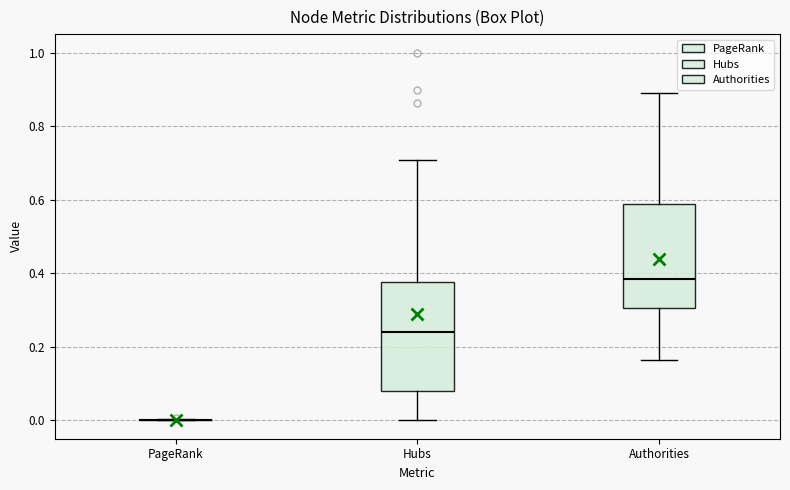

Reading left to right, read every box against the y-axis: the position of its median line, the range the box covers, and the ends of its whiskers. The values are not printed on the chart, so give them approximately, as read against the axis.

PageRank: box collapsed to a line at 0.00, whiskers 0.00 to 0.00
Hubs: median 0.24, box 0.08 to 0.38, whiskers 0.00 to 0.70
Authorities: median 0.38, box 0.30 to 0.58, whiskers 0.16 to 0.88